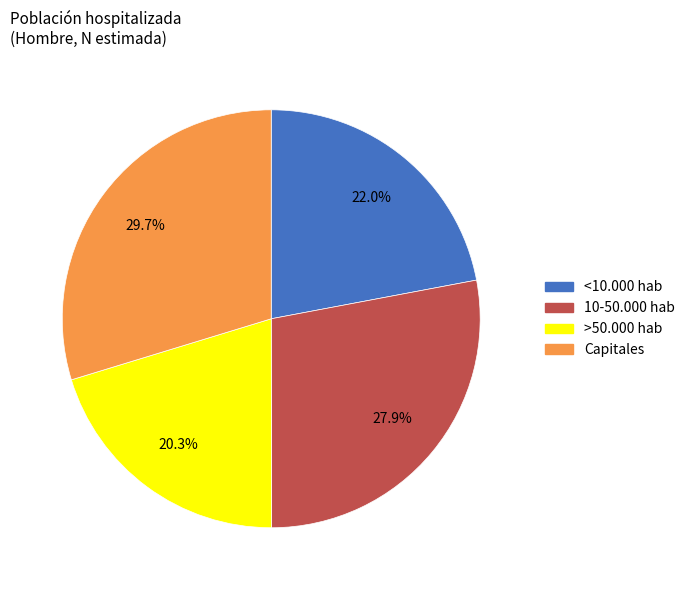

To the nearest percent, what percentage of the pie is 10-50.000 hab?

28%